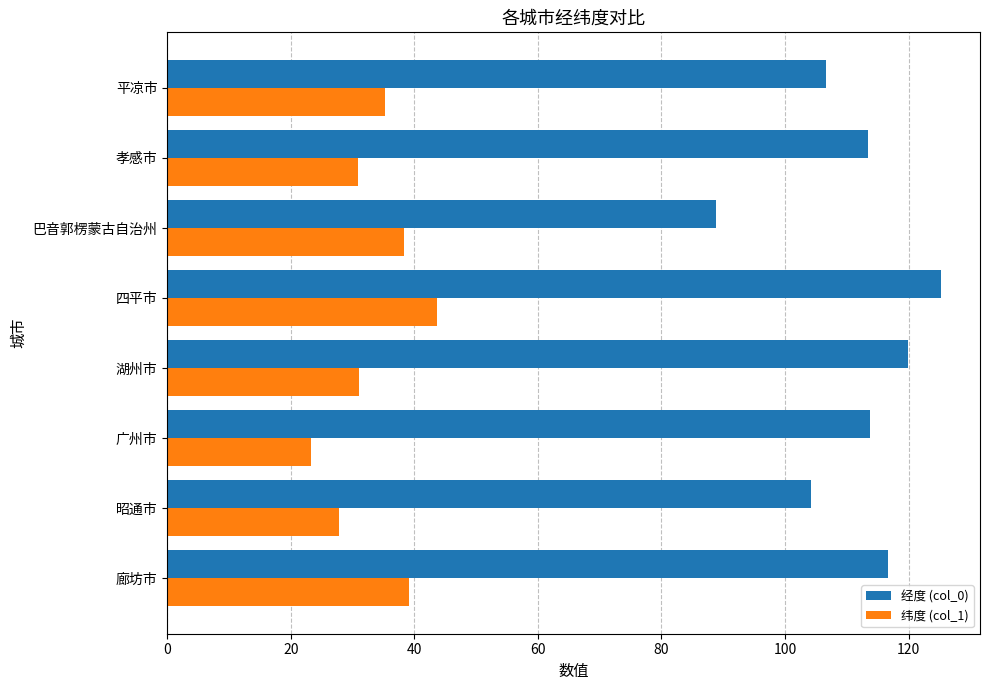

At how many categories does at least one series exceed 86?

8